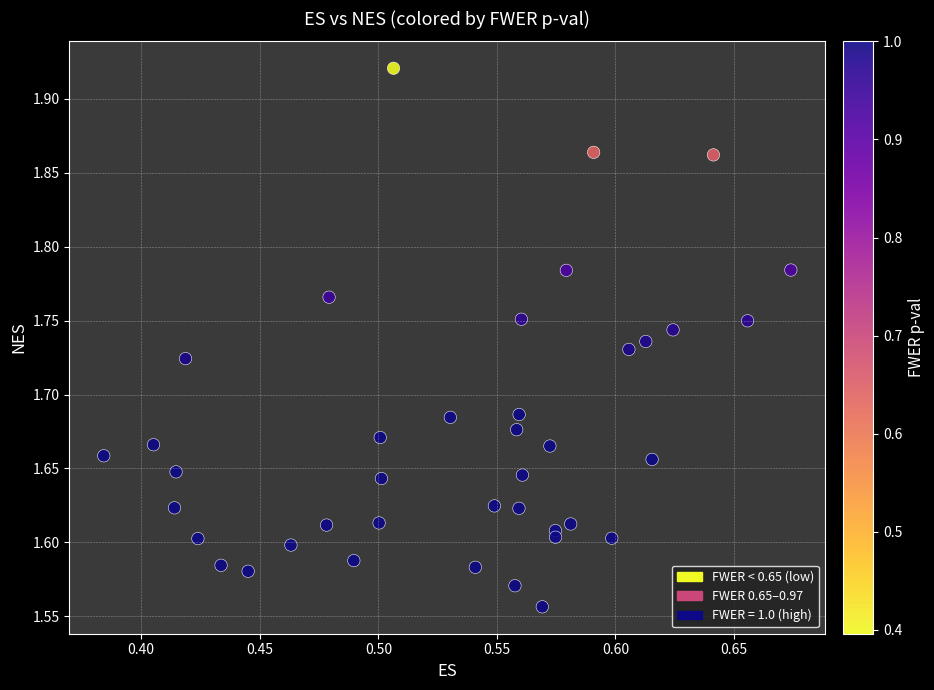

What is the range of X values (max minus min)?

0.3